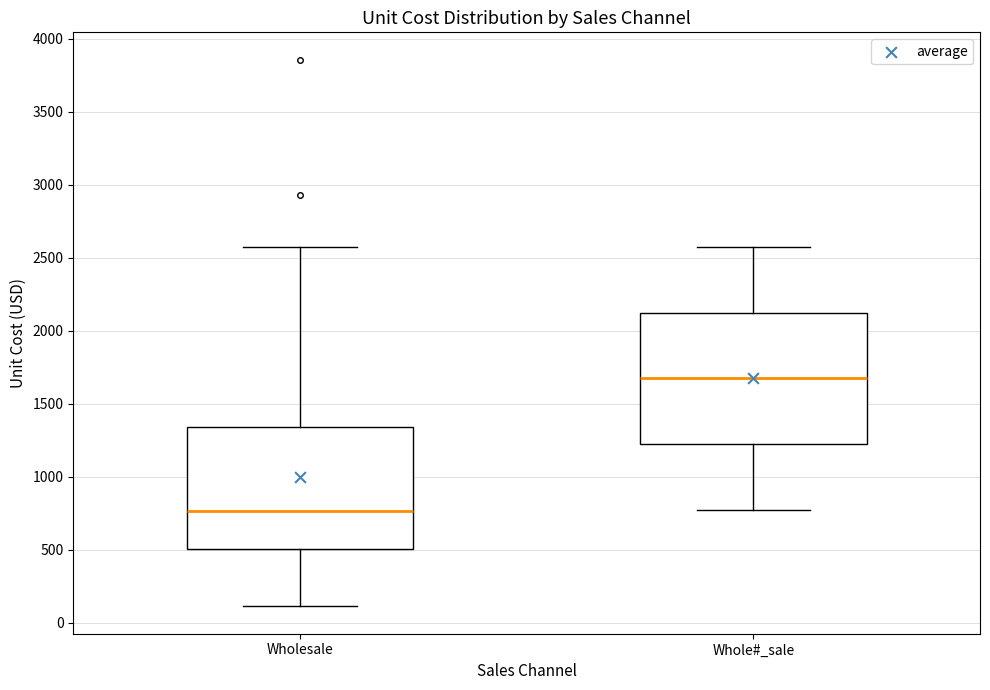

Reading left to right, read every box against the y-axis: the position of its median line, the range the box covers, and the ends of its whiskers. The values are not printed on the chart, so give them approximately, as read against the axis.

Wholesale: median 750, box 500 to 1350, whiskers 100 to 2550
Whole#_sale: median 1650, box 1200 to 2100, whiskers 750 to 2550